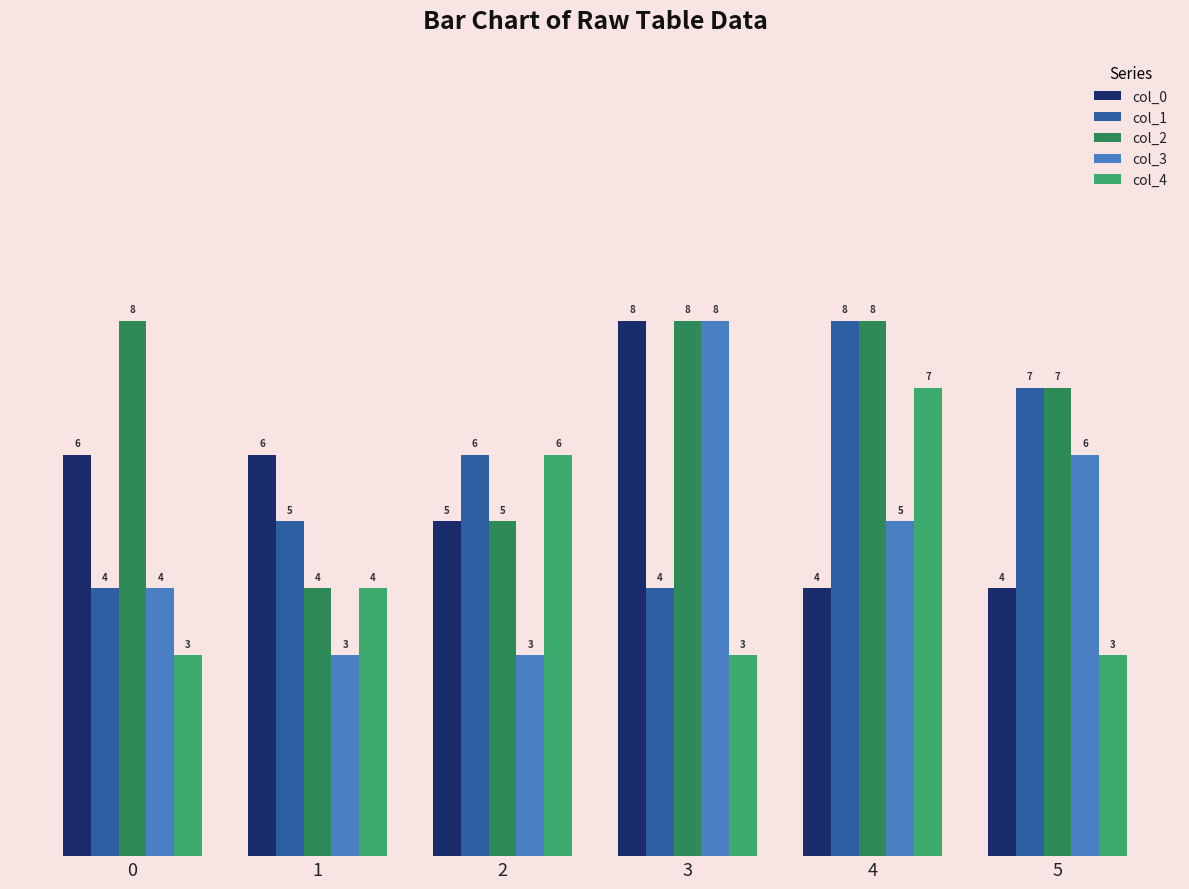

How many col_2 values are between 5 and 8?

5